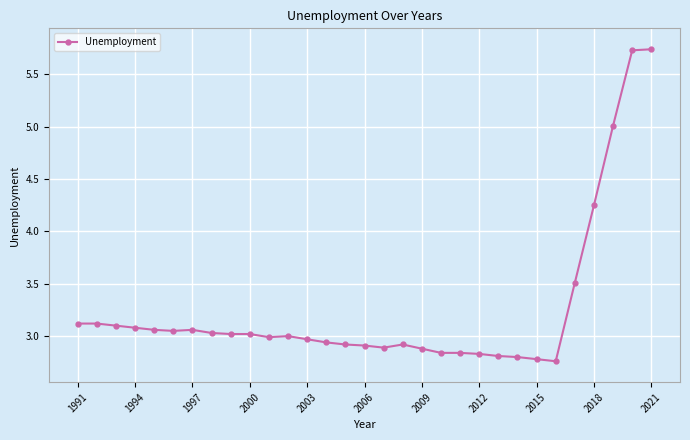

What is the sum of all values?

101.0